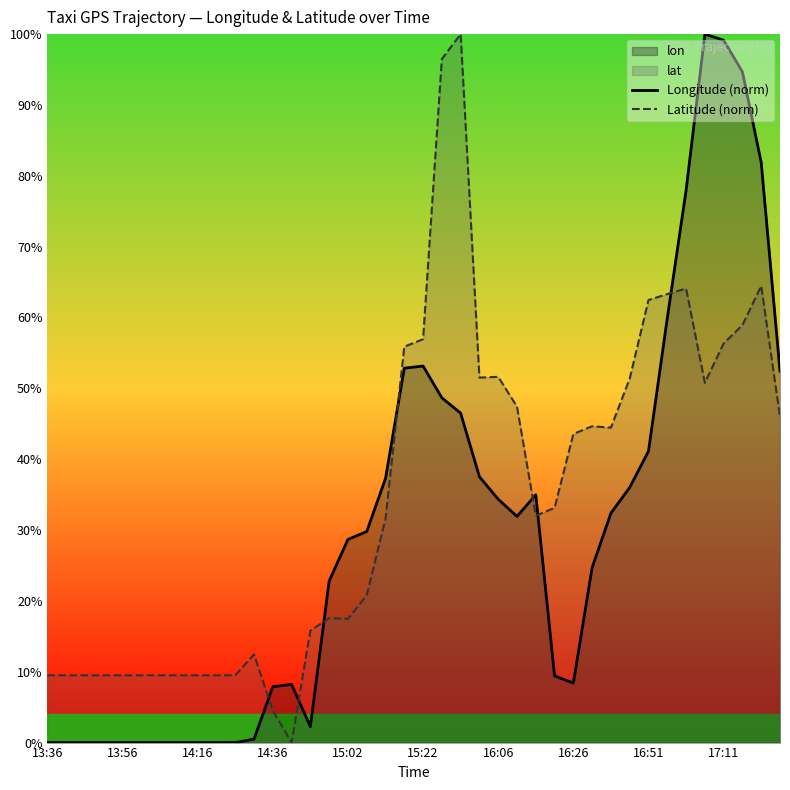

What is the highest value of the Latitude (norm) series?

1.0